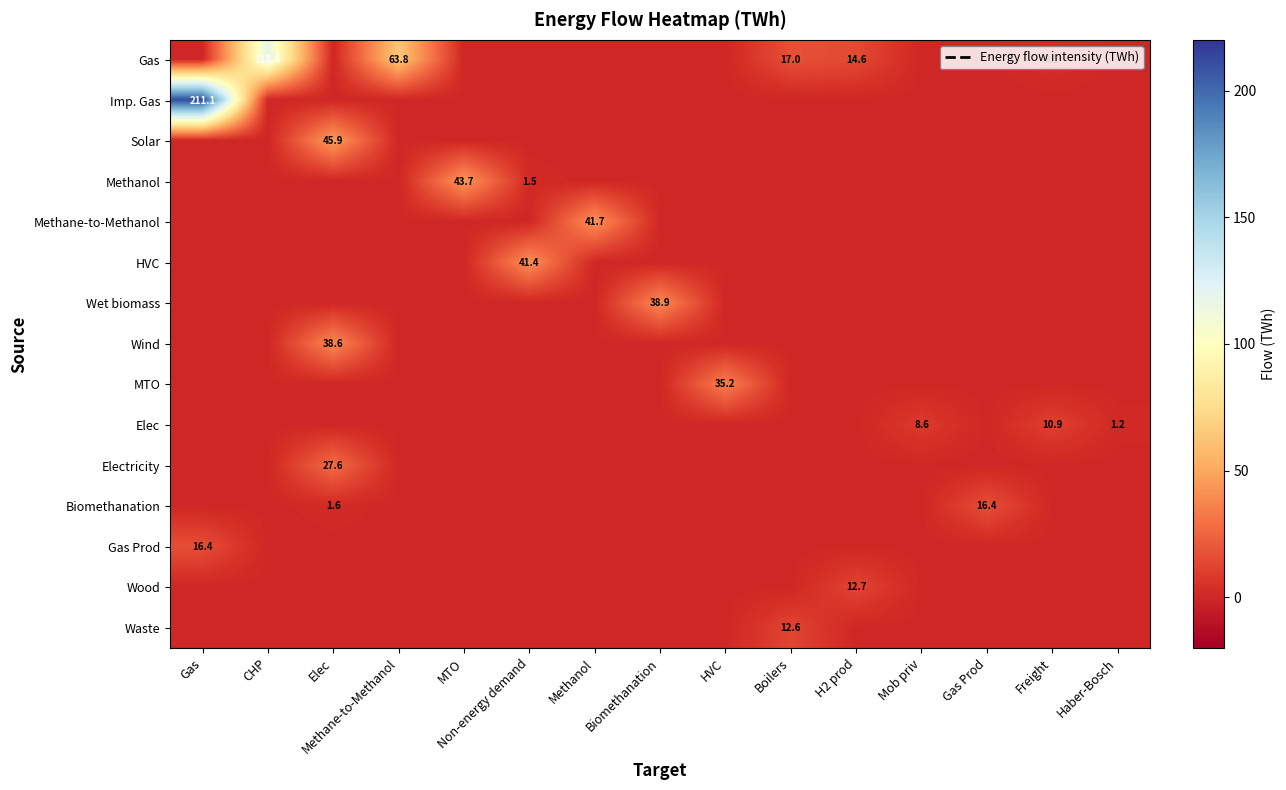

How many series are shown in this chart?

15